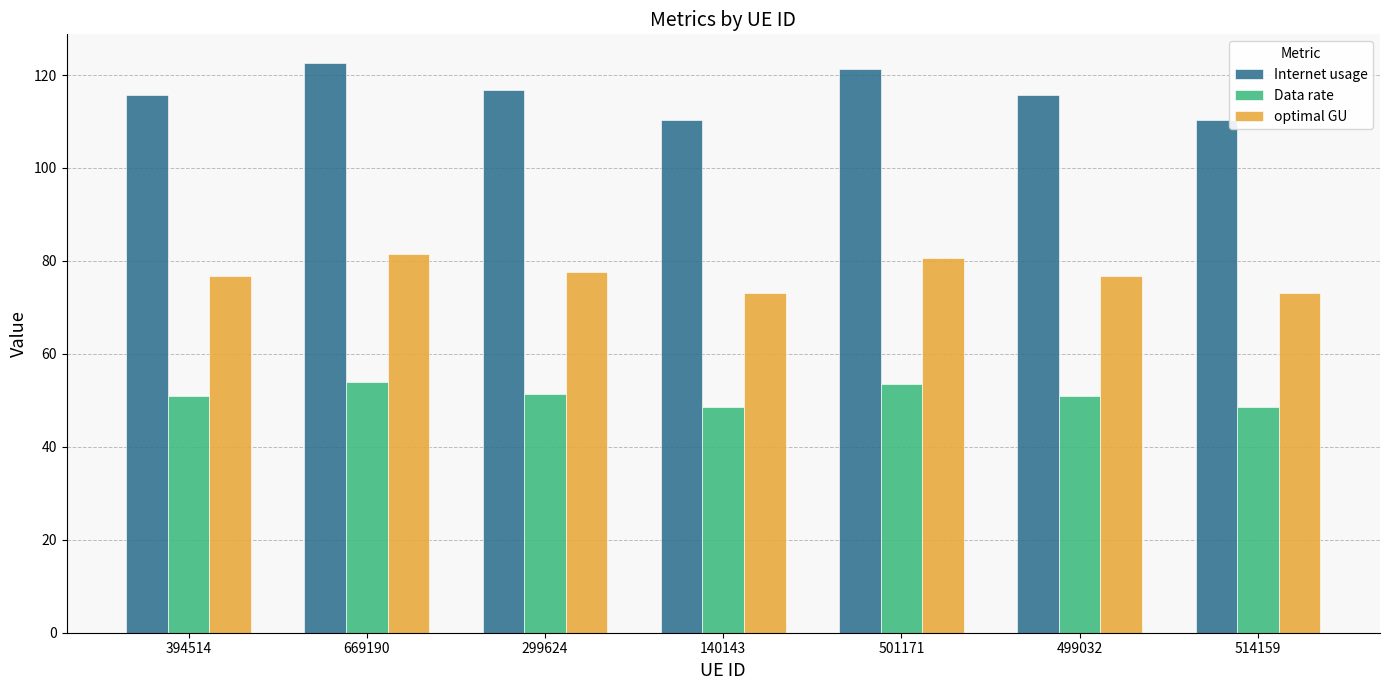

Which series has the largest range (max minus min)?

Internet usage